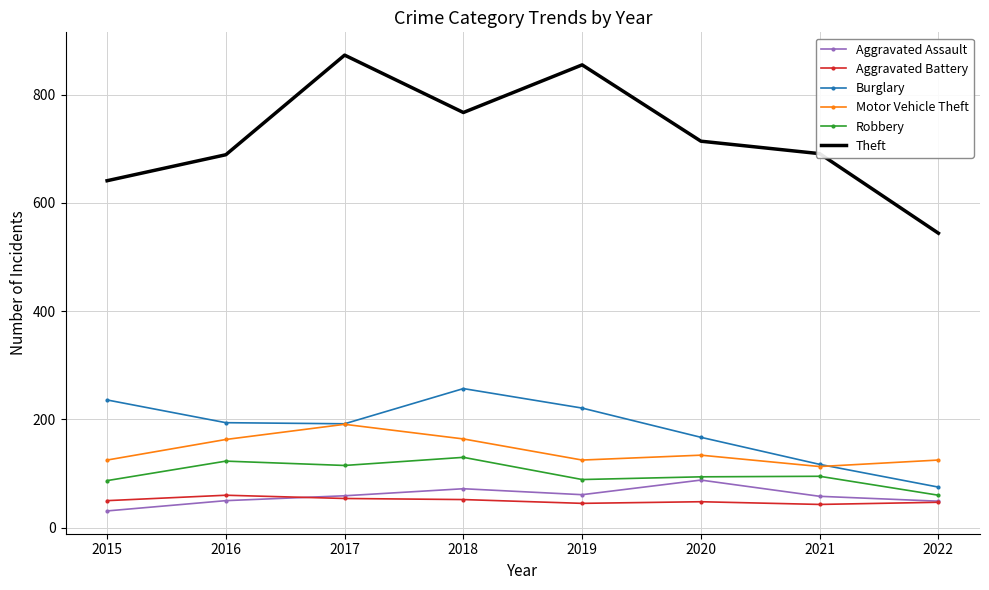

What value does the Aggravated Assault series have at 2019, to the nearest 5?

60